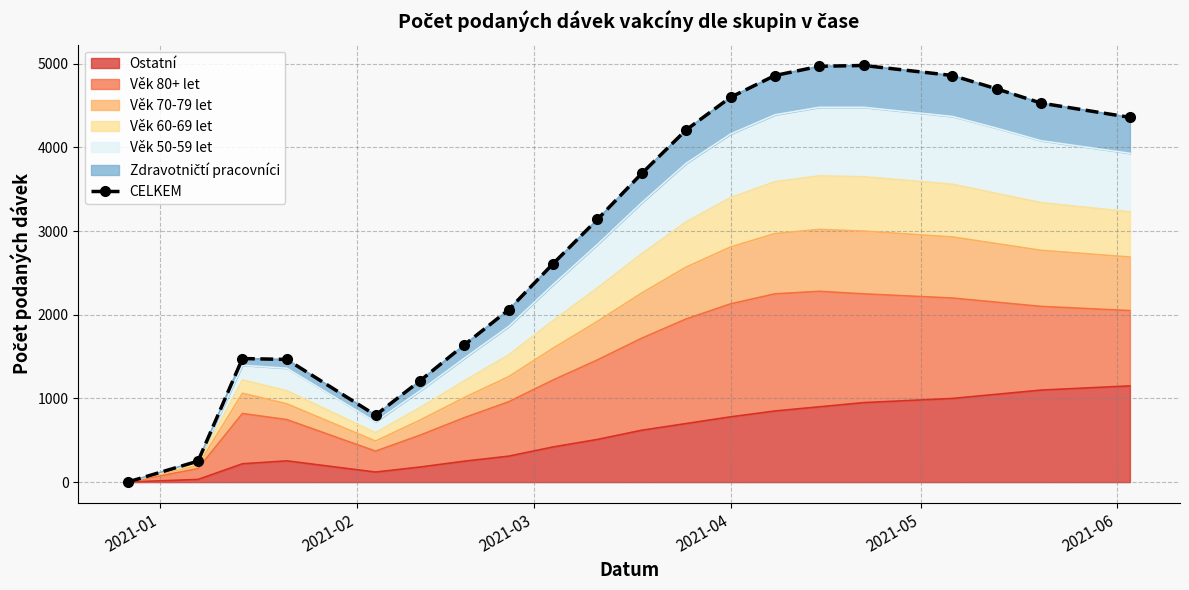

How many lines are shown in the chart?

1